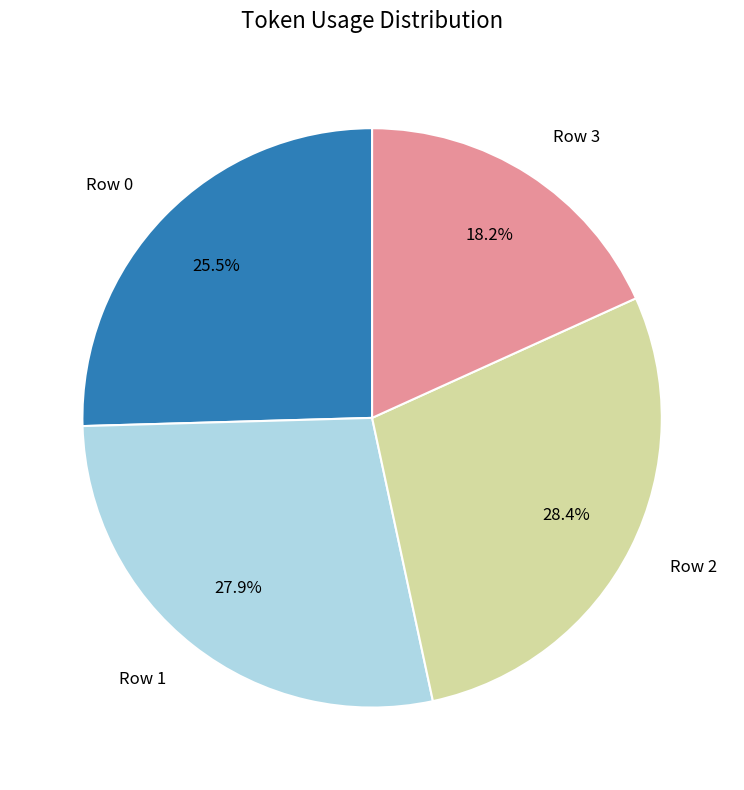

Is there any slice that represents more than half of the pie?

No